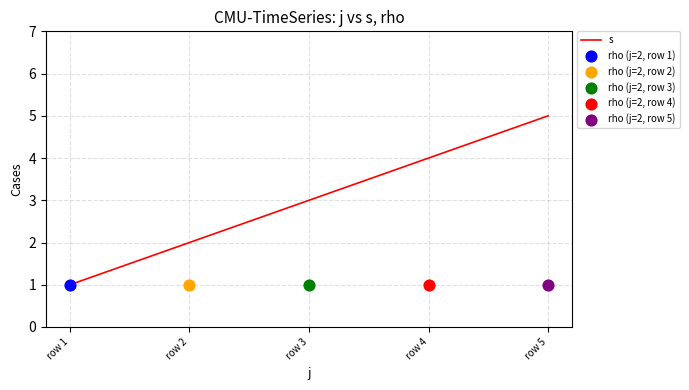

Which has a higher value, row 4 or row 5?

row 5